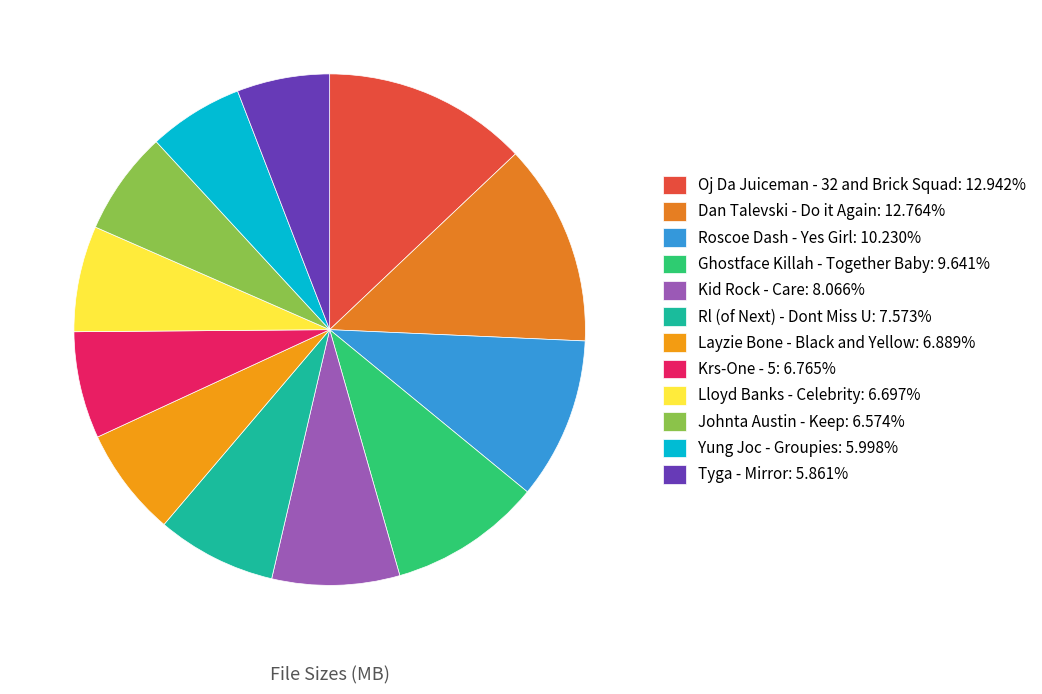

What percentage is the Lloyd Banks - Celebrity slice, to the nearest percent?

7%